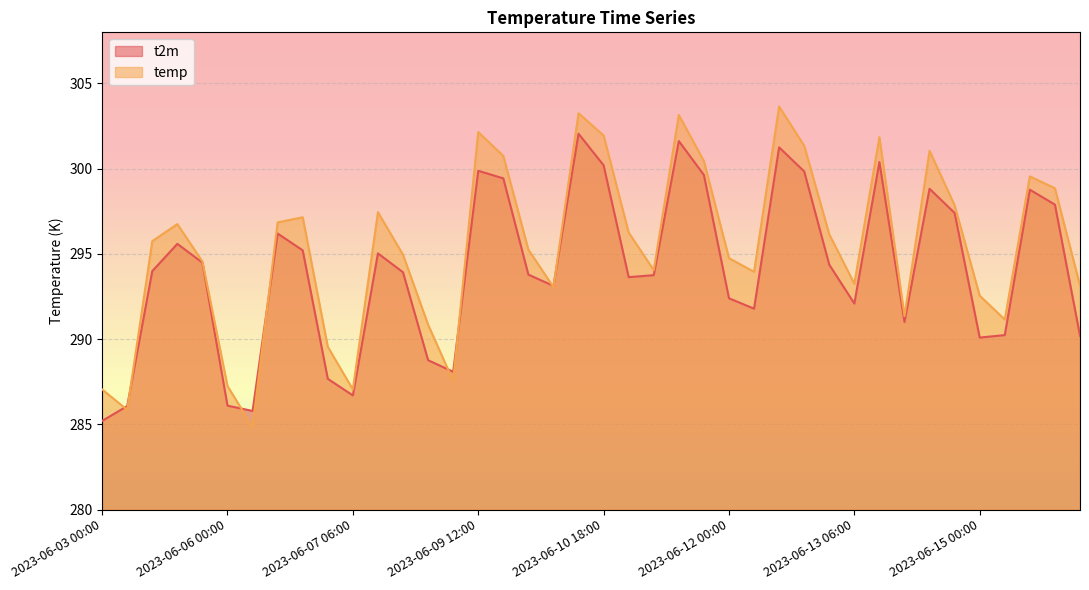

Which label corresponds to the smallest value in the chart?

2023-06-06 06:00